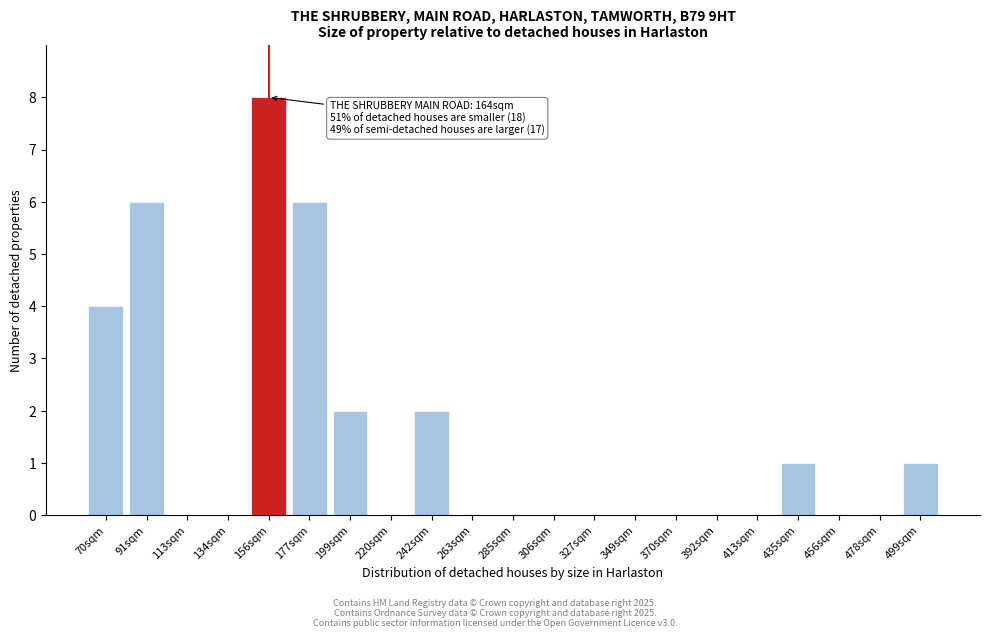

Reading left to right, transcribe all the data shown in this chart.

70sqm=4	91sqm=6	113sqm=0	134sqm=0	156sqm=8	177sqm=6	199sqm=2	220sqm=0	242sqm=2	263sqm=0	285sqm=0	306sqm=0	327sqm=0	349sqm=0	370sqm=0	392sqm=0	413sqm=0	435sqm=1	456sqm=0	478sqm=0	499sqm=1